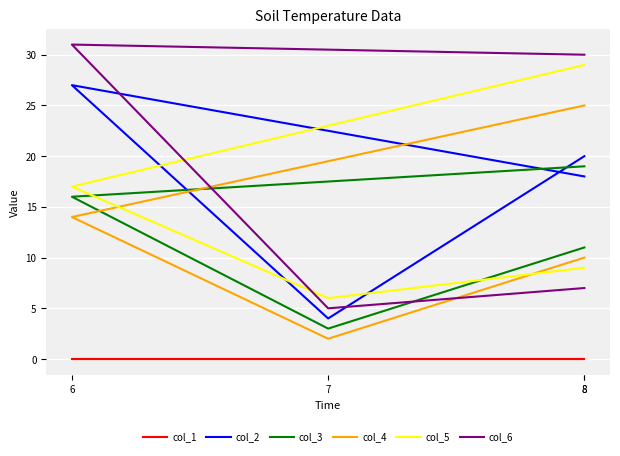

Reading left to right, list all the values displayed in this chart.

col_1: 8=0	6=0	7=0	8=0
col_2: 8=18	6=27	7=4	8=20
col_3: 8=19	6=16	7=3	8=11
col_4: 8=25	6=14	7=2	8=10
col_5: 8=29	6=17	7=6	8=9
col_6: 8=30	6=31	7=5	8=7